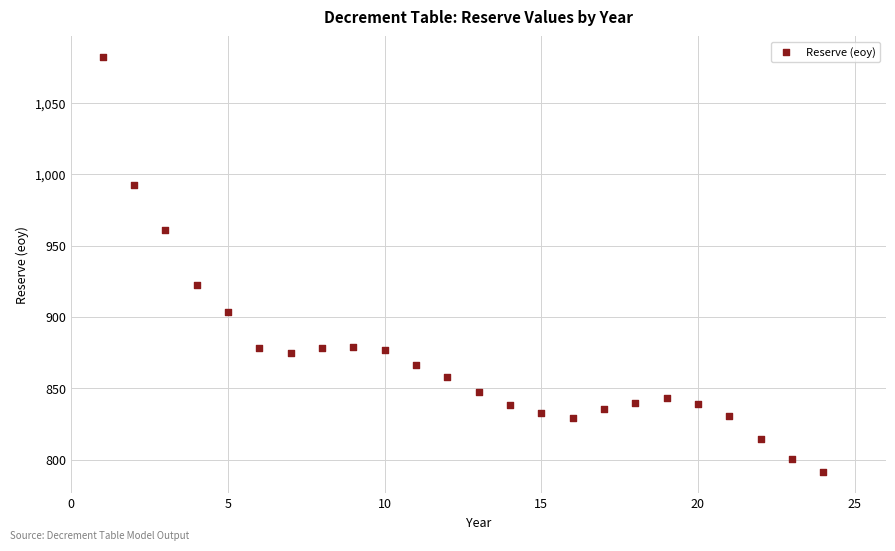

What Y value in the scatter plot is closest to 936?

922.3